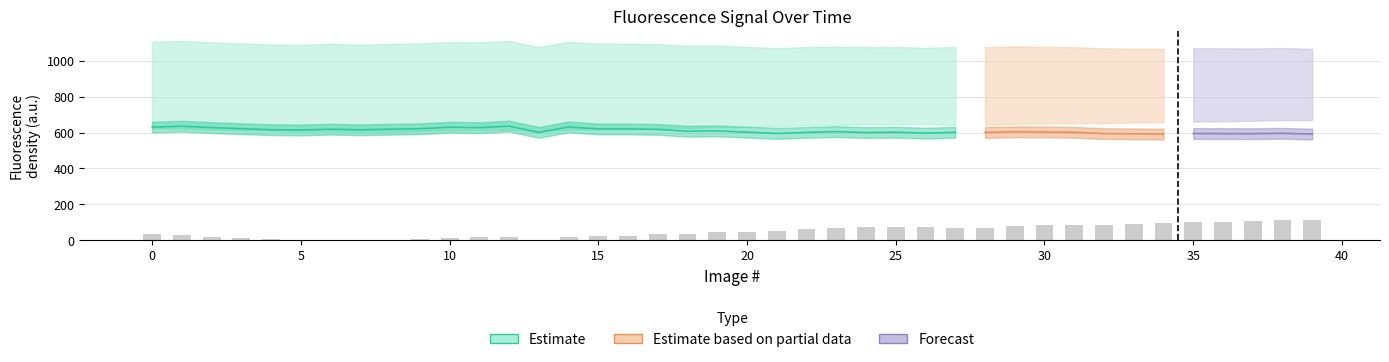

At which category is the sum across all series the highest?

1